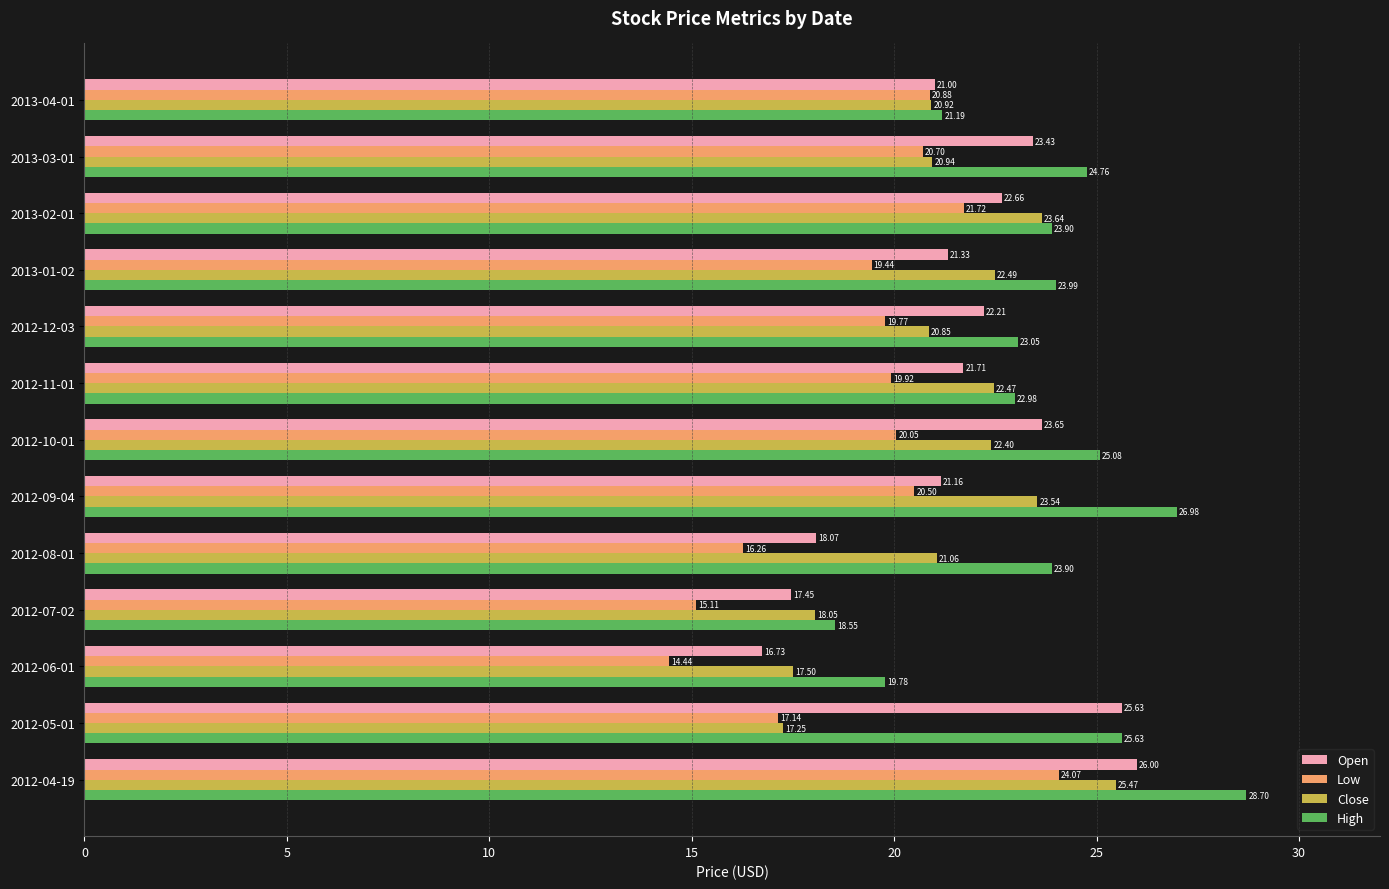

What is the greatest value displayed?

28.7